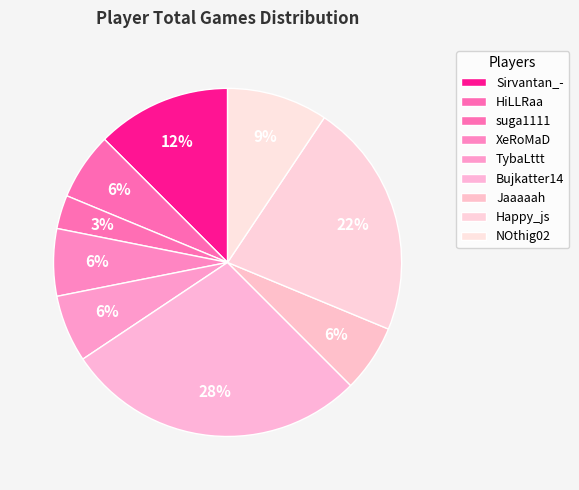

The XeRoMaD slice represents 16% of the pie. True or false?

False